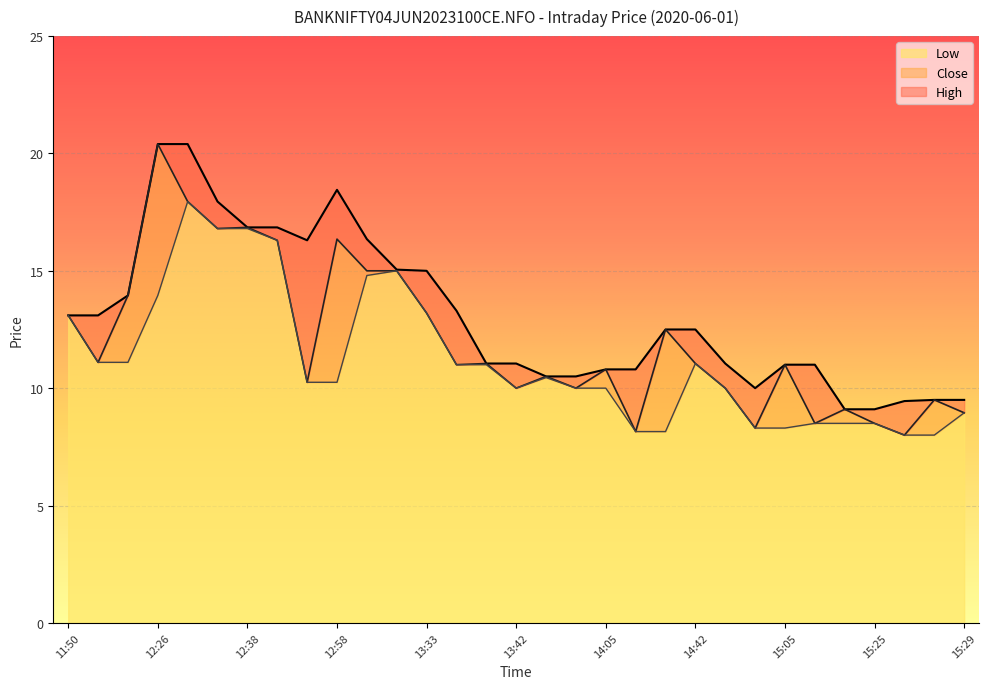

Reading right to left, transcribe all the data shown in this chart.

High: 9.5	9.5	9.4	9.1	9.1	11.0	11.0	10.0	11.1	12.5	12.5	10.8	10.8	10.5	10.5	11.1	11.1	13.3	15.0	15.1	16.4	18.4	16.3	16.9	16.9	17.9	20.4	20.4	13.9	13.1	13.1
Close: 8.9	9.5	8.0	8.5	9.1	8.5	11.0	8.3	10.0	11.1	12.5	8.2	10.8	10.0	10.5	10.0	11.1	11.0	13.2	15.0	15.0	16.4	10.2	16.3	16.9	16.8	17.9	20.4	13.9	11.1	13.1
Low: 8.9	8.0	8.0	8.5	8.5	8.5	8.3	8.3	10.0	11.1	8.2	8.2	10.0	10.0	10.4	10.0	11.0	11.0	13.2	15.0	14.8	10.2	10.2	16.3	16.8	16.8	17.9	13.9	11.1	11.1	13.1